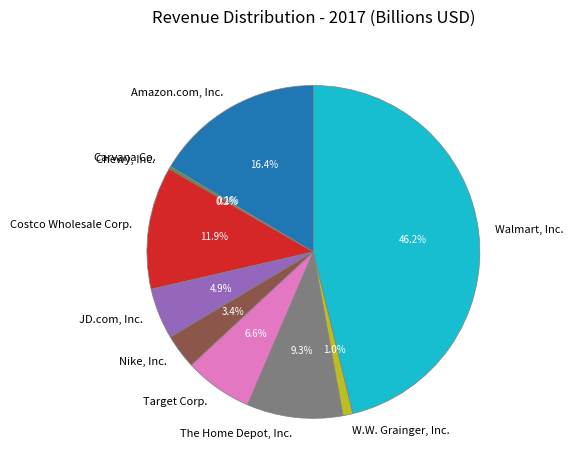

Is there any slice that represents more than half of the pie?

No